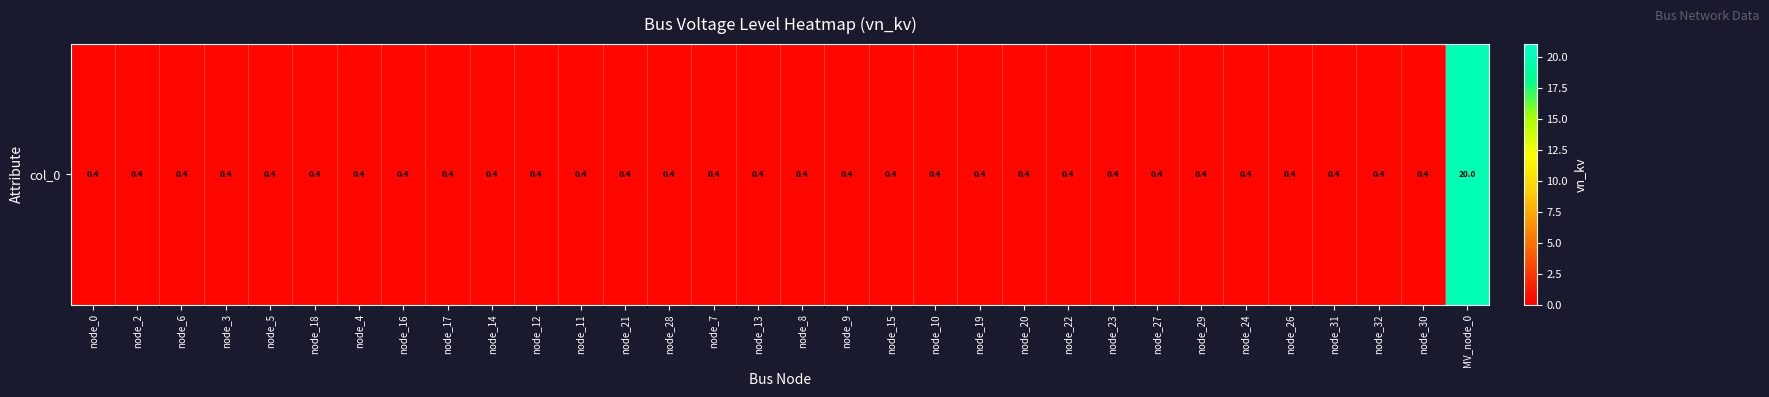

What value does the data have at node_30?

0.4